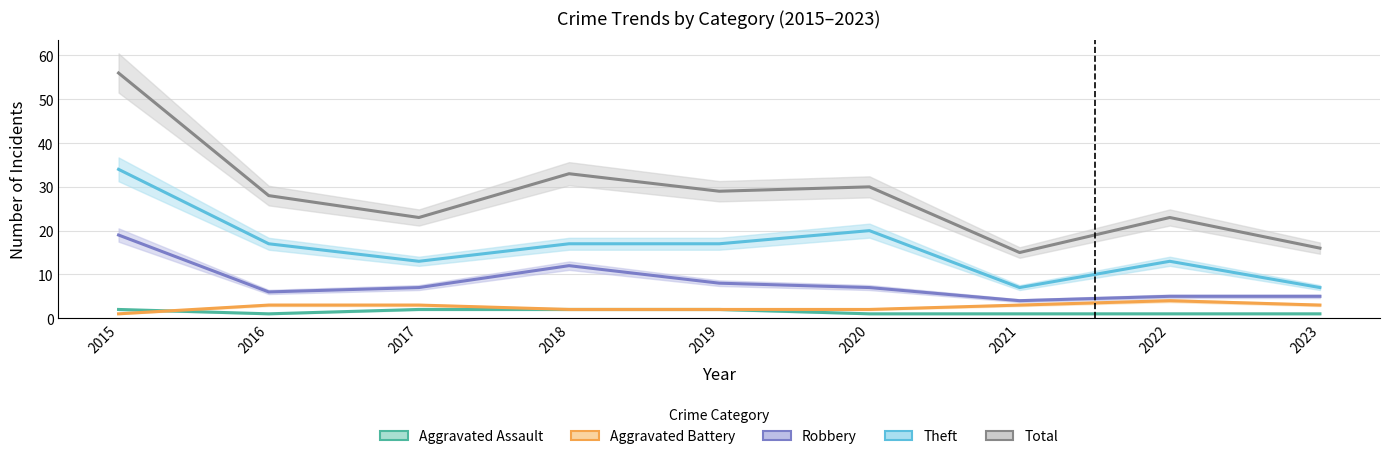

What is the spread (max minus min) of values at 2016?

27